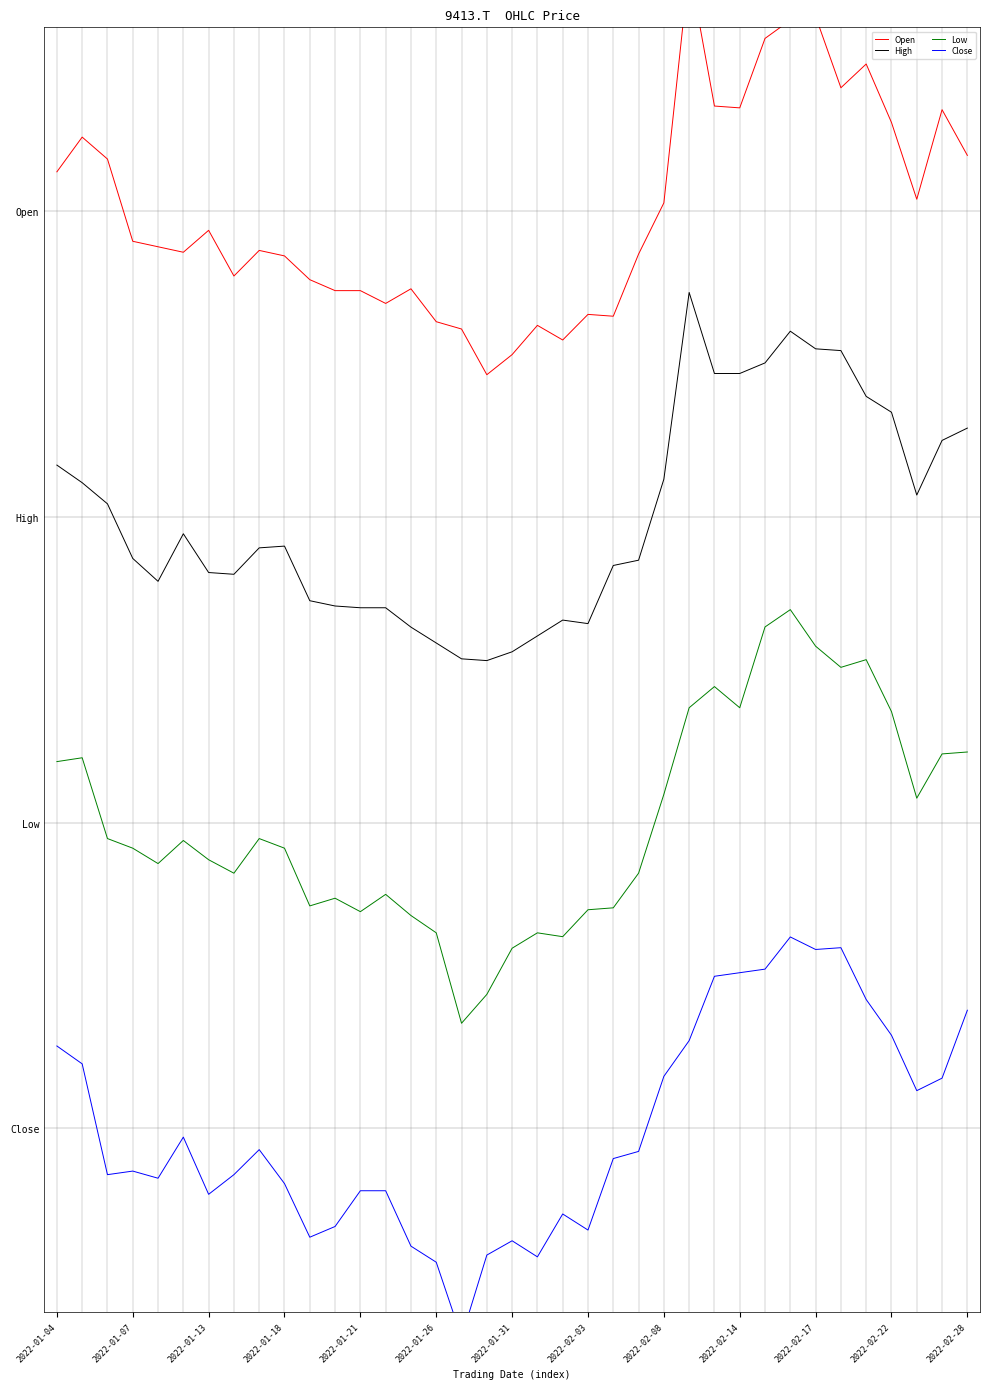

What is the sum of the Low values at 27 and 2022-01-13?

2.3